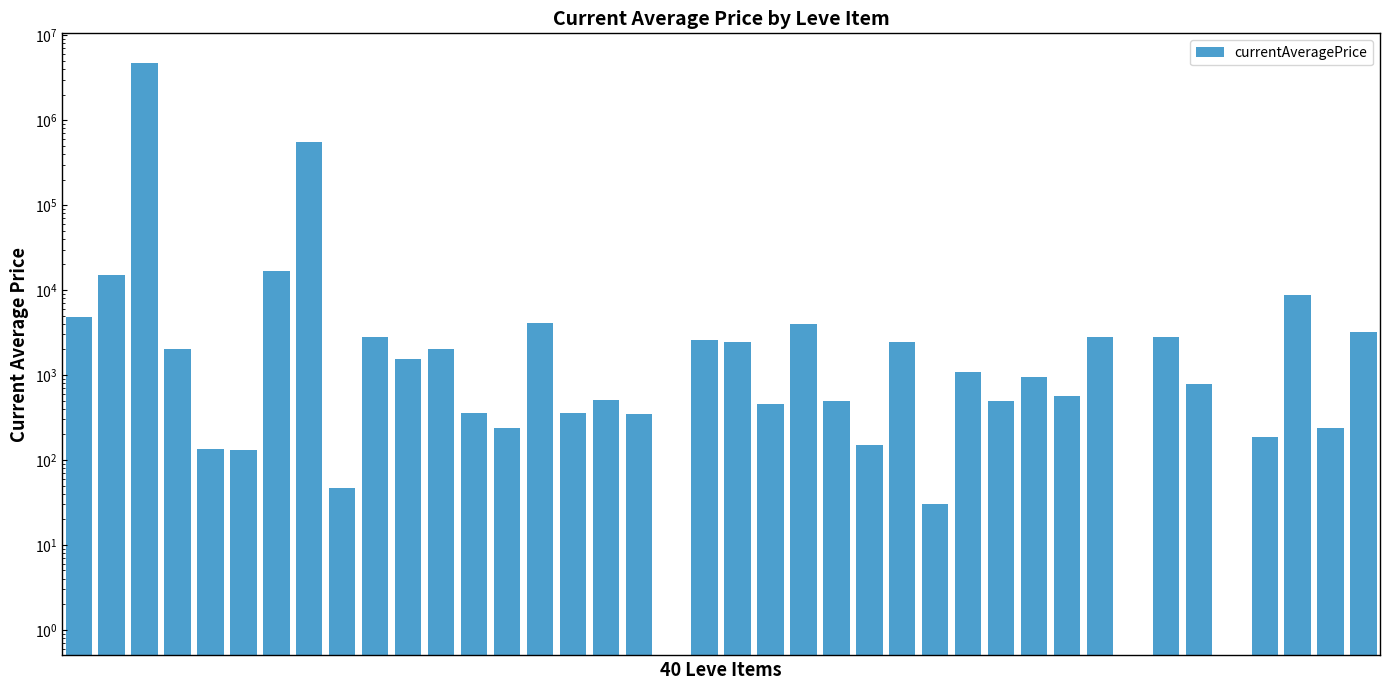

Reading right to left, extract all data points from this chart.

39=3250.0	38=237.0	37=8834.5	36=186.8	35=0.5	34=783.3	33=2766.3	32=0.5	31=2786.5	30=563.8	29=945.0	28=498.0	27=1095.0	26=30.0	25=2466.1	24=150.0	23=498.0	22=4039.8	21=450.0	20=2466.1	19=2600.0	18=0.5	17=346.7	16=509.3	15=357.7	14=4148.0	13=238.8	12=361.2	11=2044.8	10=1525.4	9=2799.9	8=47.0	7=556555.0	6=16734.0	5=132.8	4=135.9	3=2049.2	2=4714115.0	1=15080.0	0=4847.0